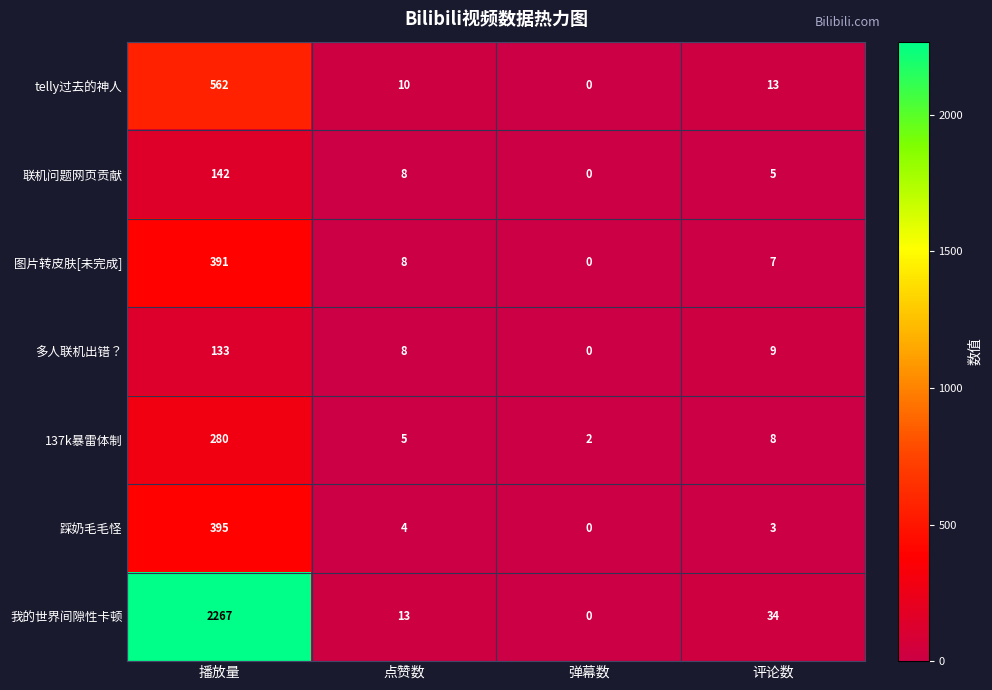

The 我的世界间隙性卡顿 series shows 34 at 评论数. True or false?

True